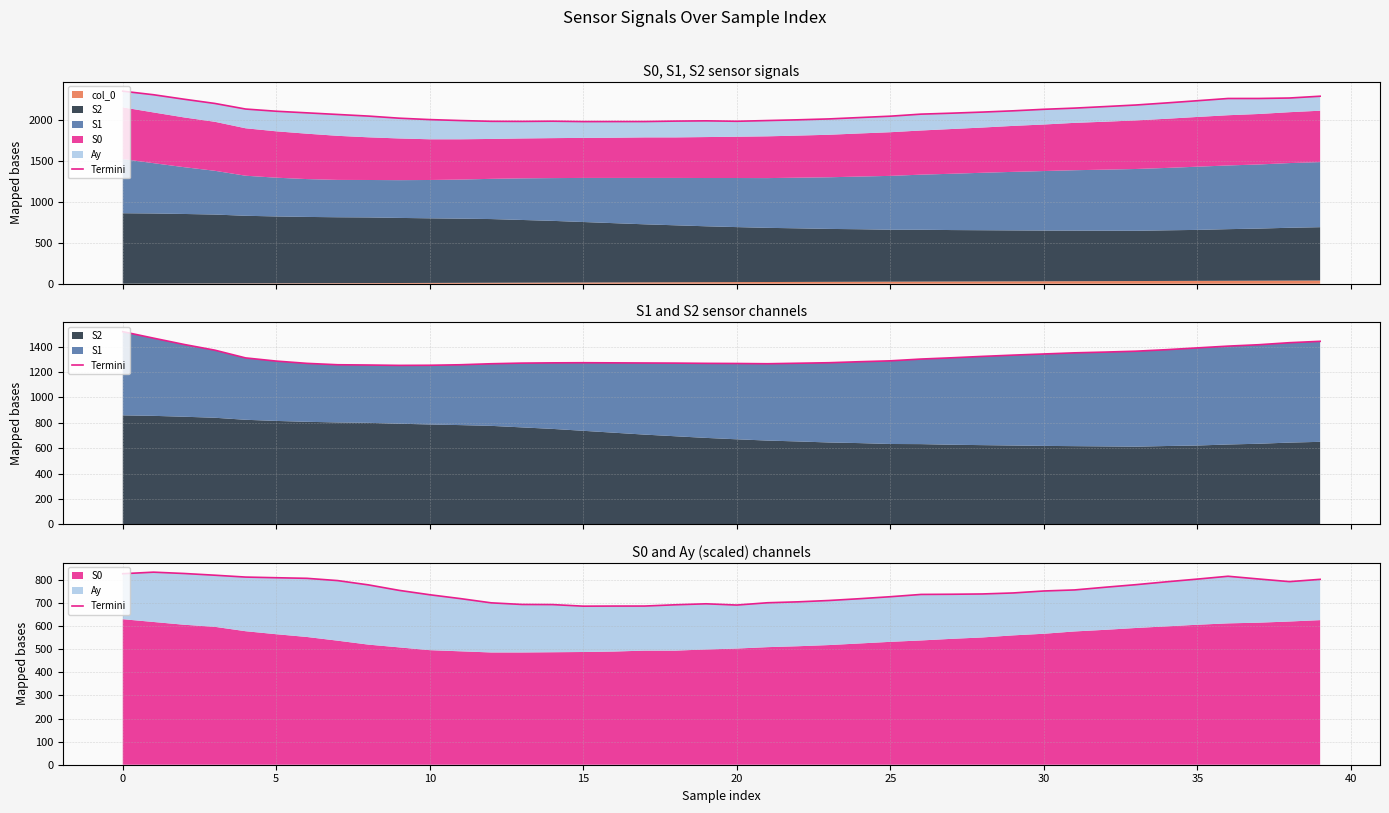

What is the sum of the values at 26 and 33?

1516.7